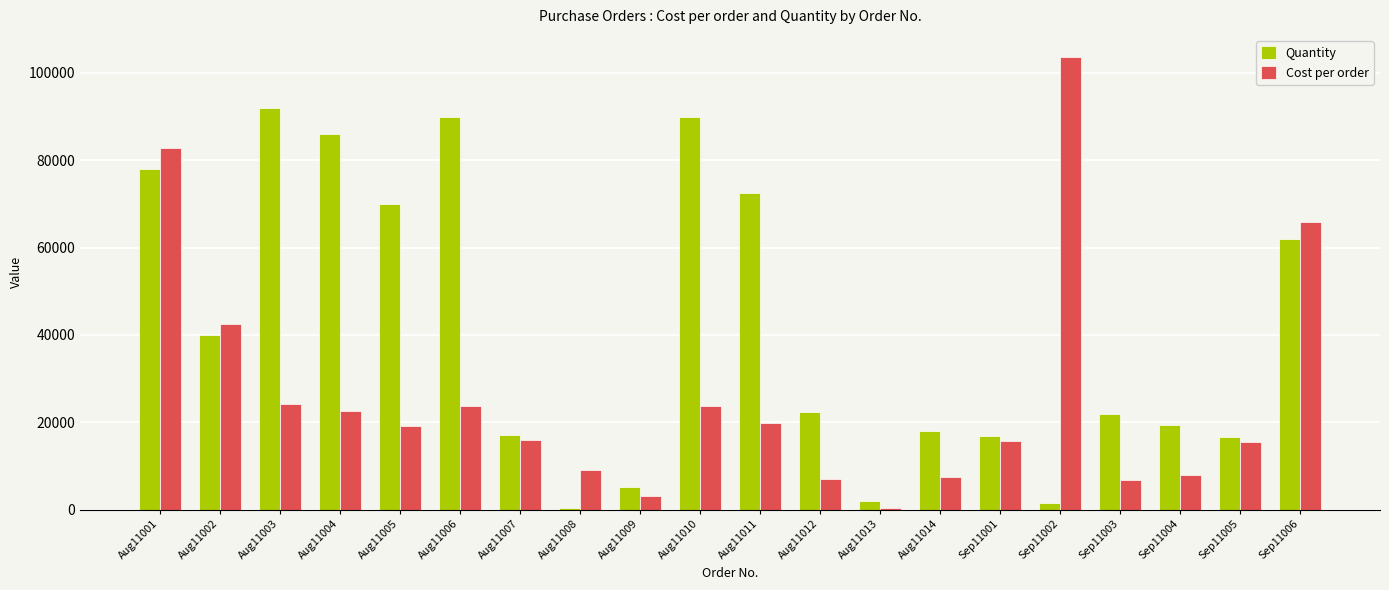

The Quantity series shows 16800.0 at Sep11001. True or false?

True